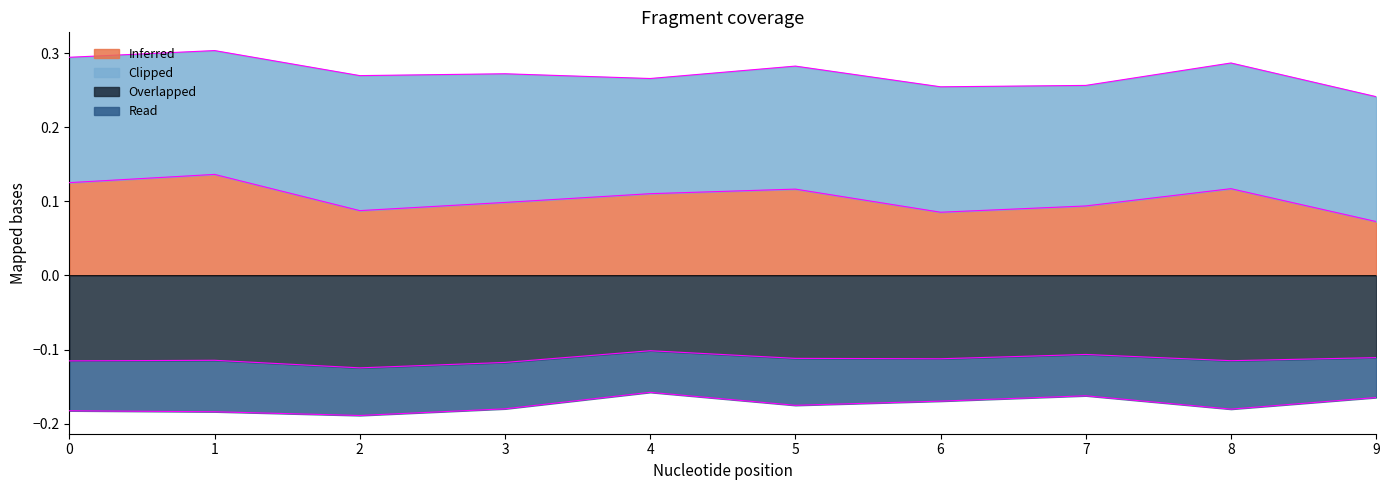

What is the value of the Inferred point at the 4th from the left?

0.1